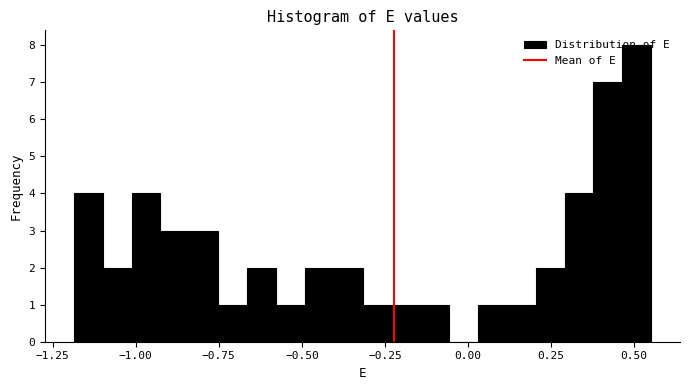

Around what value on the x-axis is the tallest bar? Give the approximate position of its centre, as read against the axis.

0.50